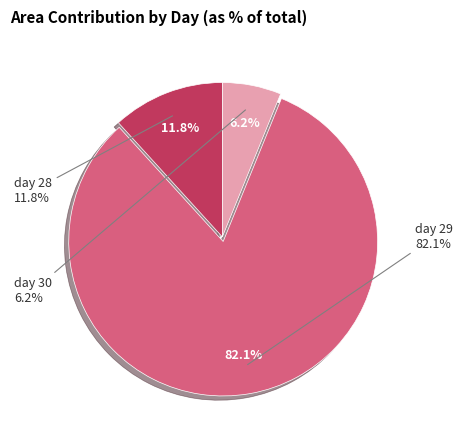

Which category has the biggest portion of the pie?

29